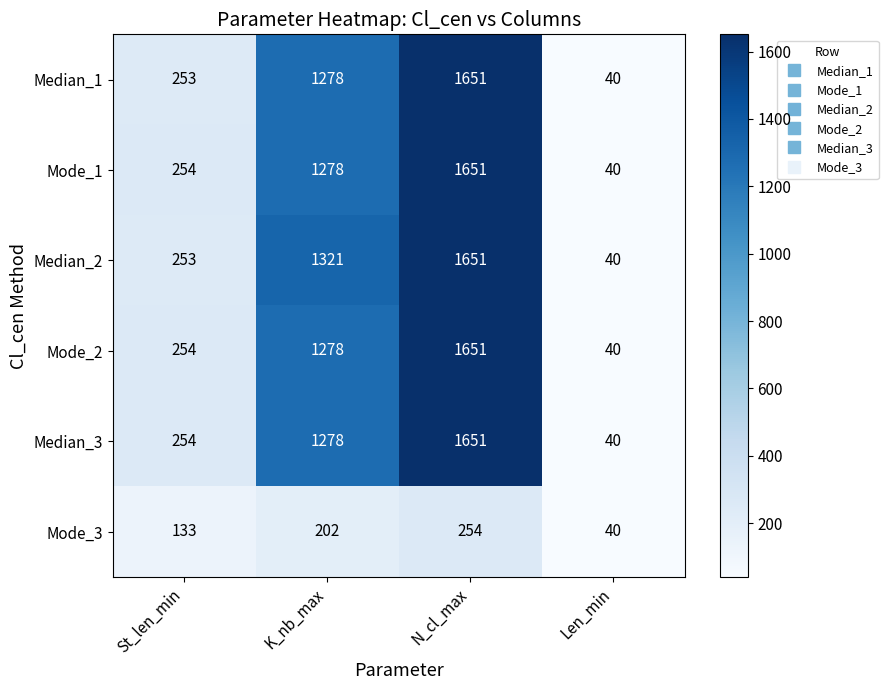

How many data points does each series have?

4